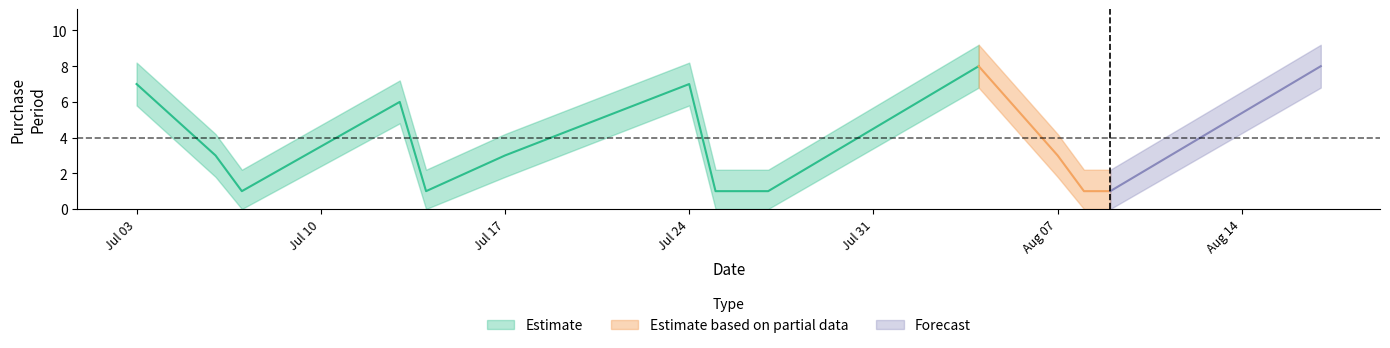

What is the minimum value shown in the chart?

1